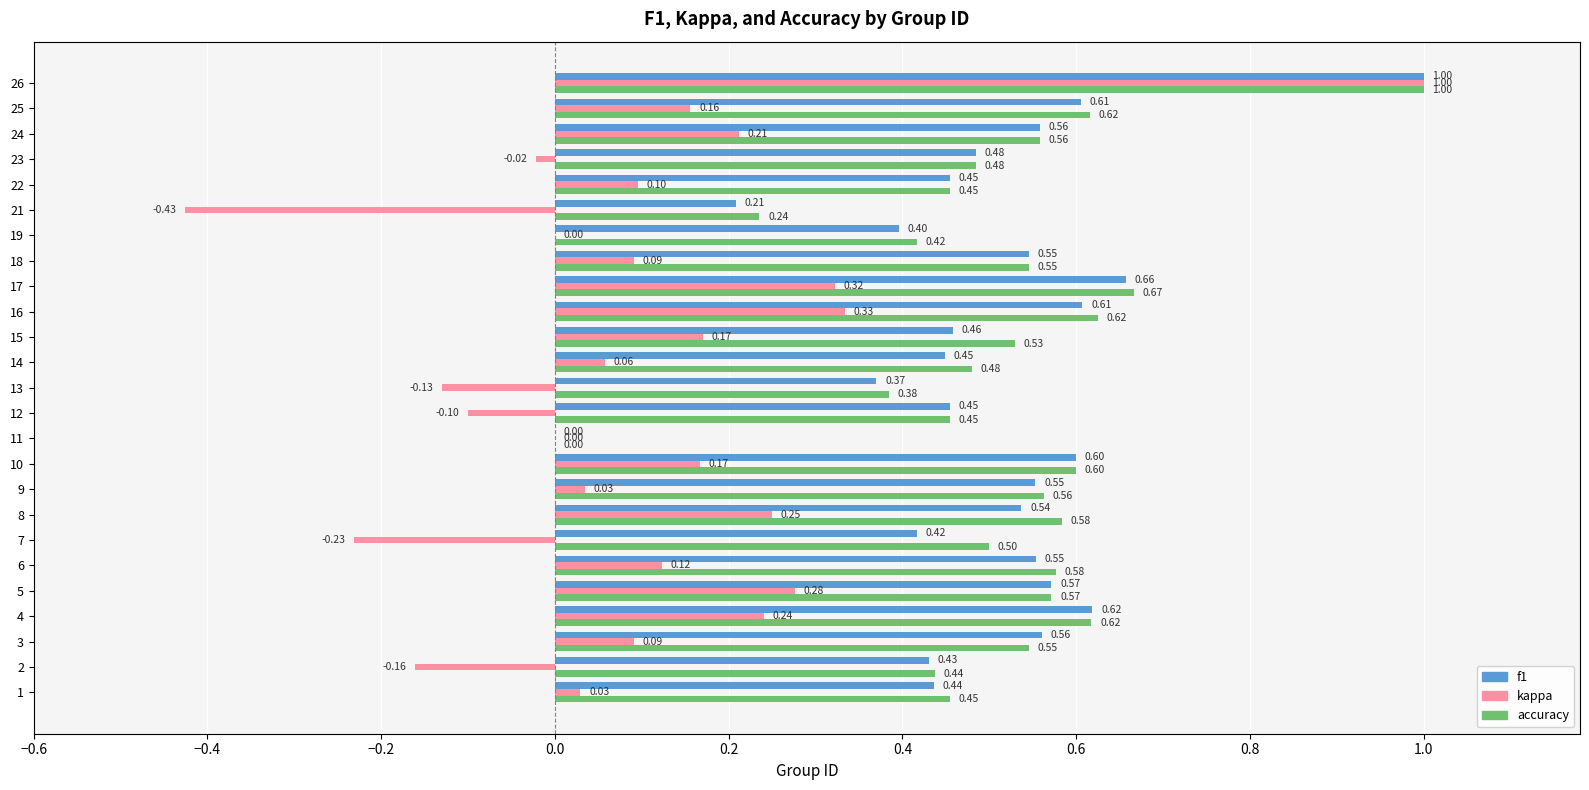

What is the sum of all kappa values?

2.6